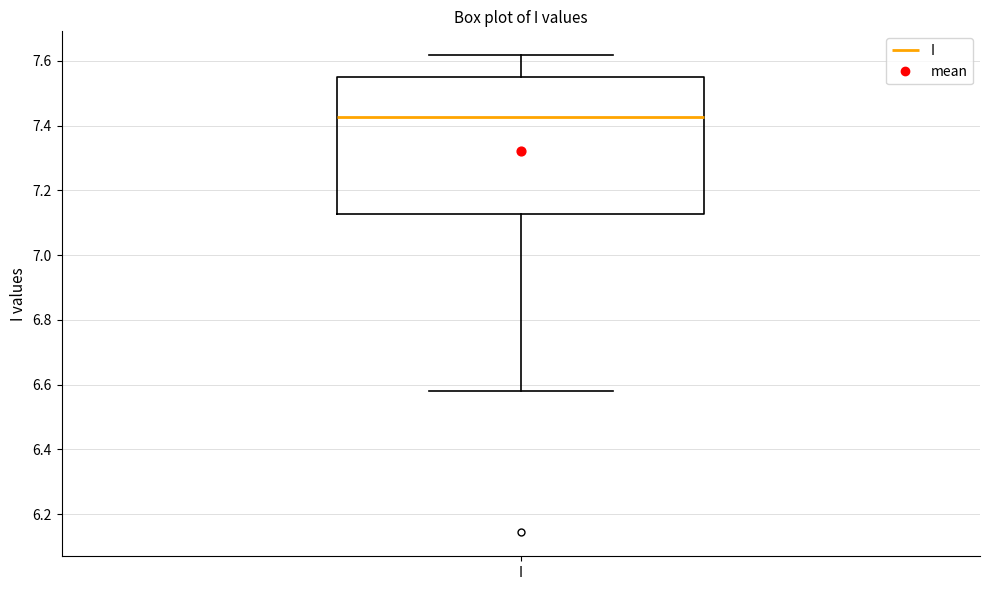

Transcribe this box plot: give where the median line is, the range the box spans, and where the two whiskers end, as read against the y-axis. The values are not printed on the chart, so give them approximately, as read against the axis.

median 7.42, box 7.12 to 7.56, whiskers 6.58 to 7.62